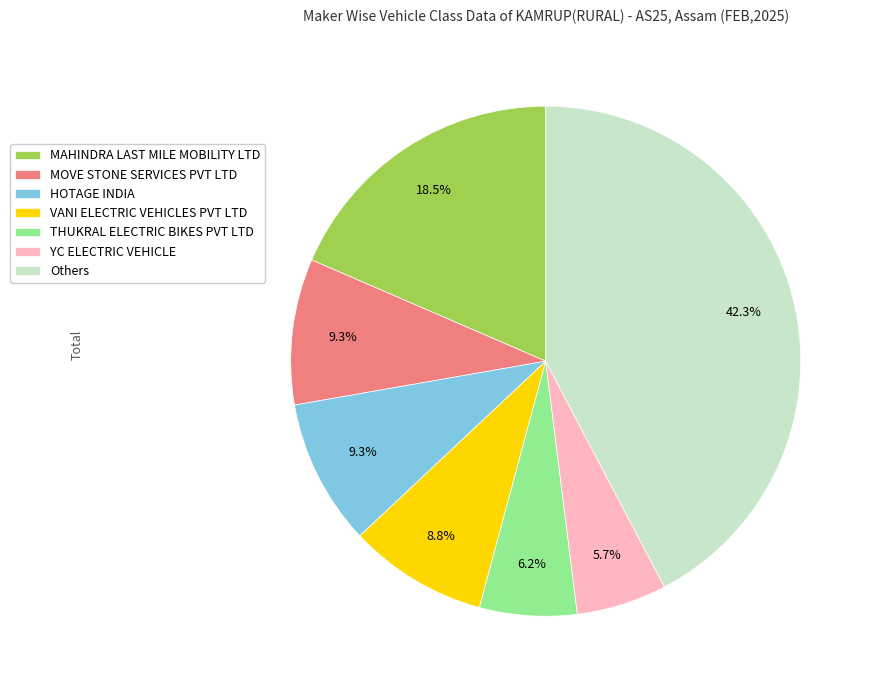

How many segments does this pie chart have?

7